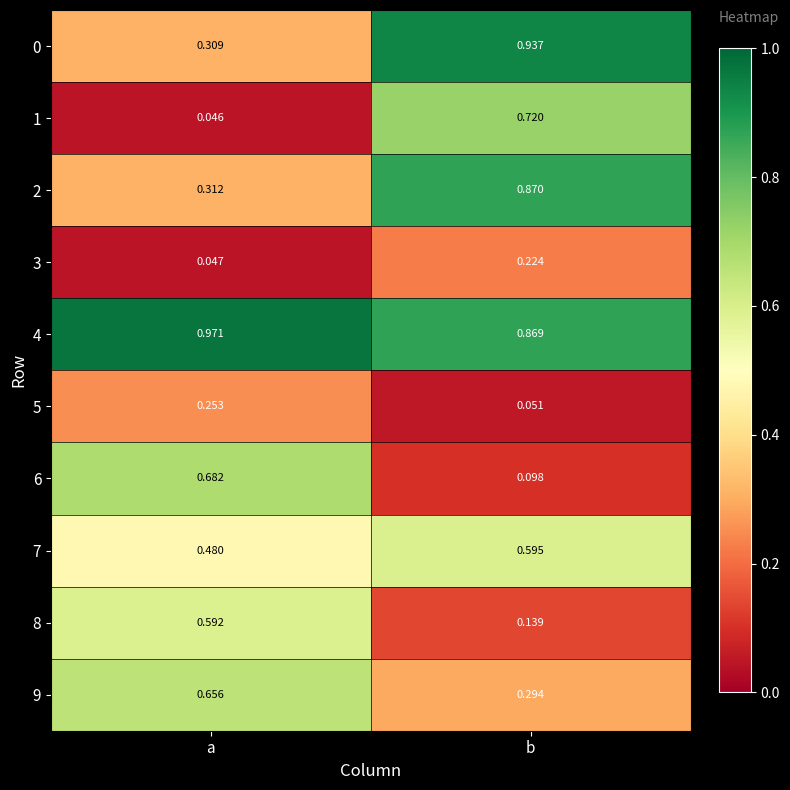

At how many categories does at least one series exceed 0?

2